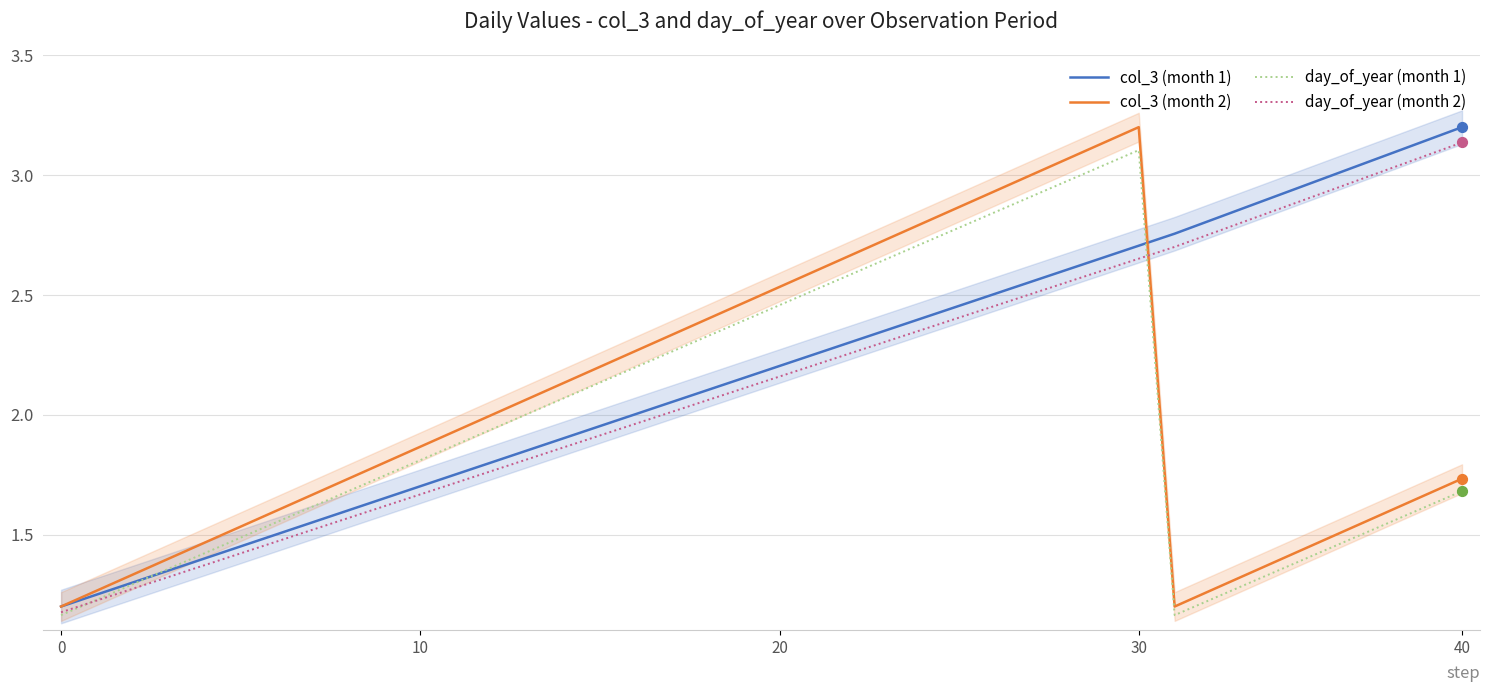

What are all the series names shown in the legend?

col_3 (month 1), col_3 (month 2), day_of_year (month 1), day_of_year (month 2)